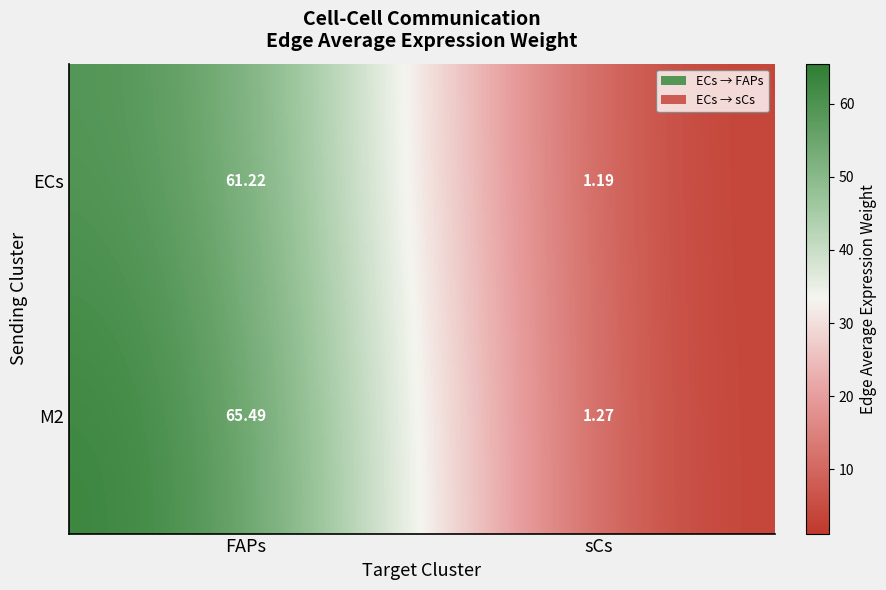

What is the spread (max minus min) of values at FAPs?

4.3